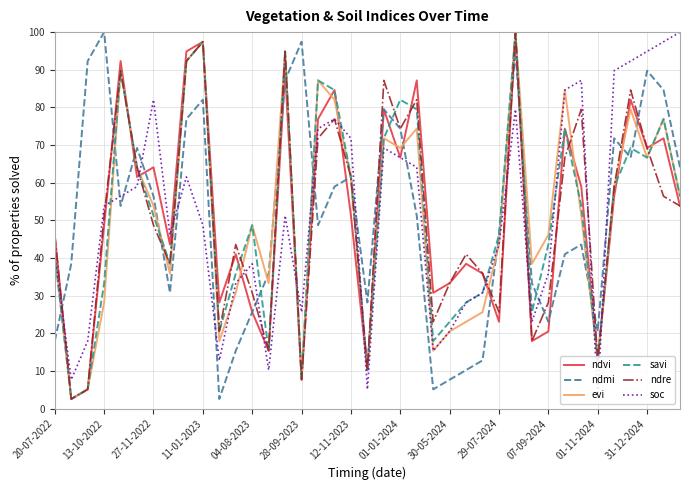

What is the highest value of the ndmi series?

100.0